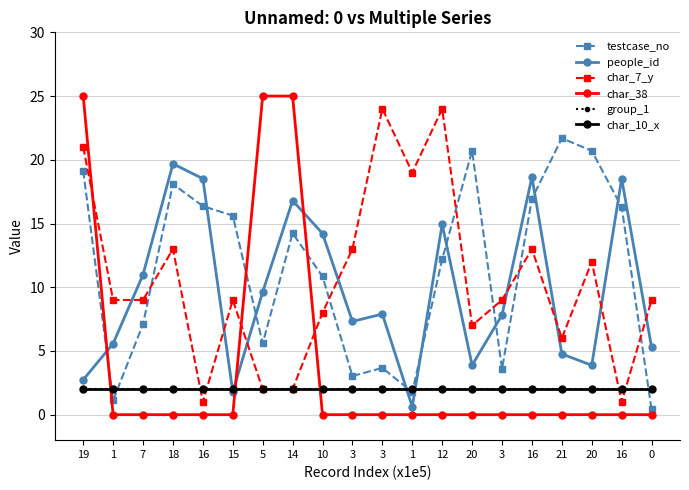

Which series changed the most between 5 and 16?

char_38